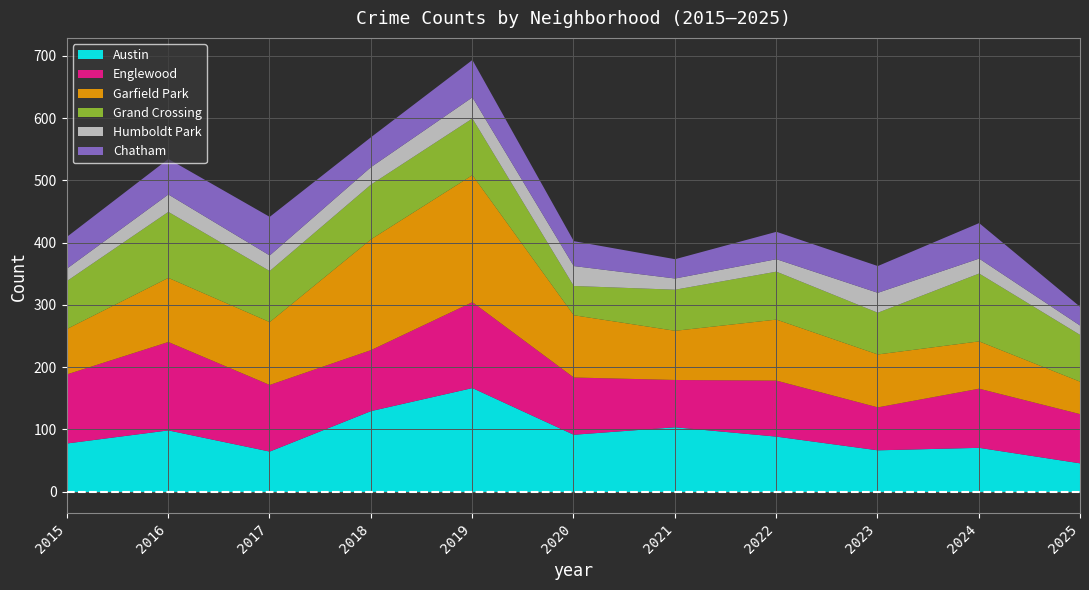

True or false: Grand Crossing and Chatham cross at least once.

False